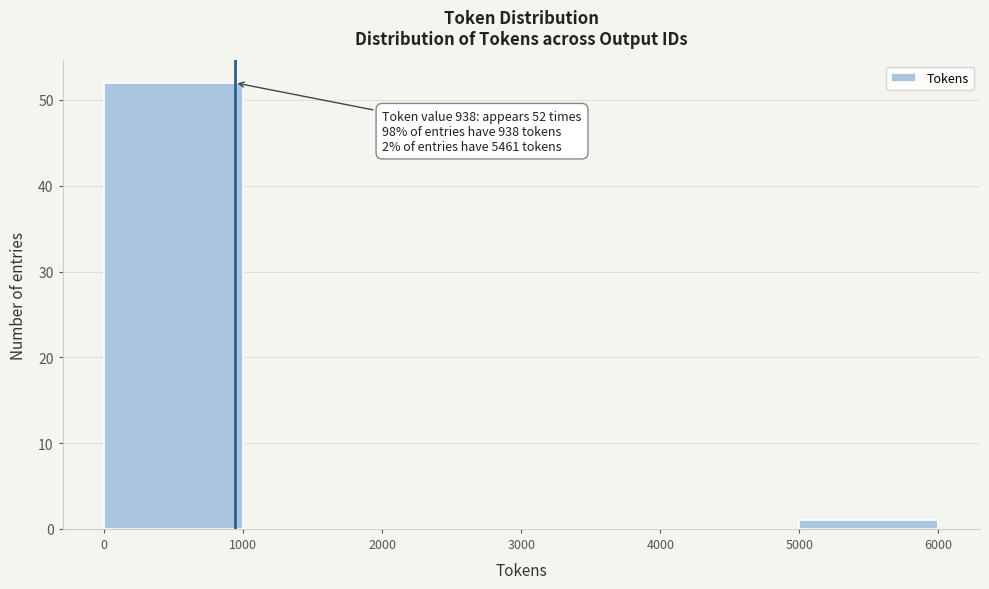

Over which range of the x-axis is the bar tallest?

0 to 1000